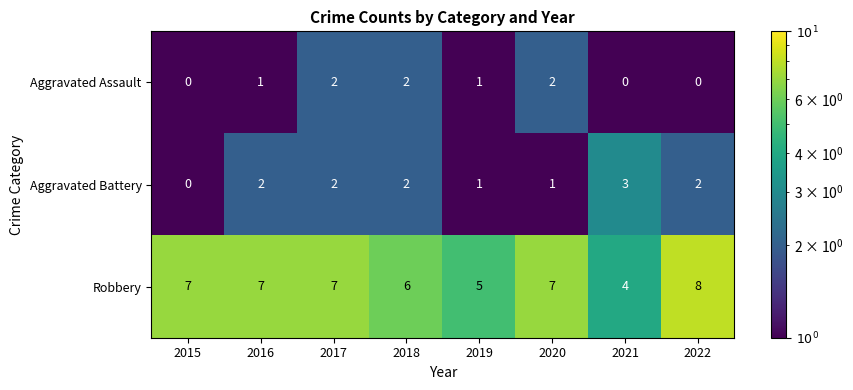

Reading left to right, extract all data points from this chart.

Aggravated Assault: 2015=0	2016=1	2017=2	2018=2	2019=1	2020=2	2021=0	2022=0
Aggravated Battery: 2015=0	2016=2	2017=2	2018=2	2019=1	2020=1	2021=3	2022=2
Robbery: 2015=7	2016=7	2017=7	2018=6	2019=5	2020=7	2021=4	2022=8